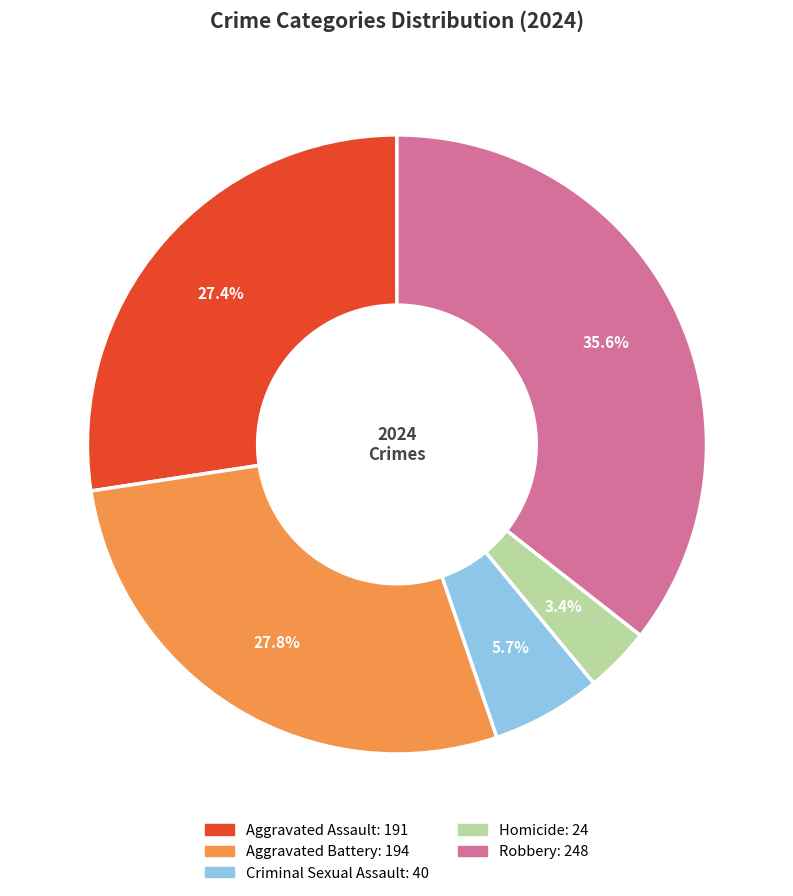

Approximately how many times larger is the value at Aggravated Battery compared to Robbery?

0.8